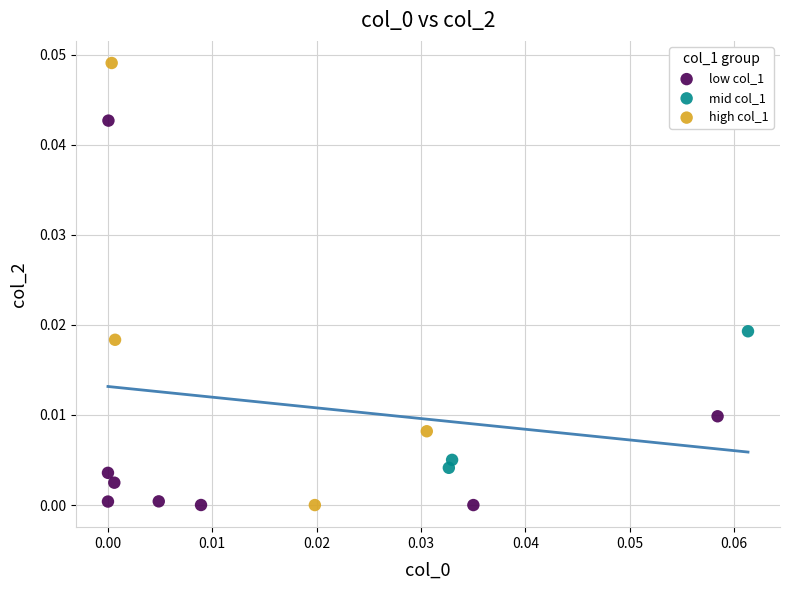

Which series reaches the maximum Y coordinate?

high col_1